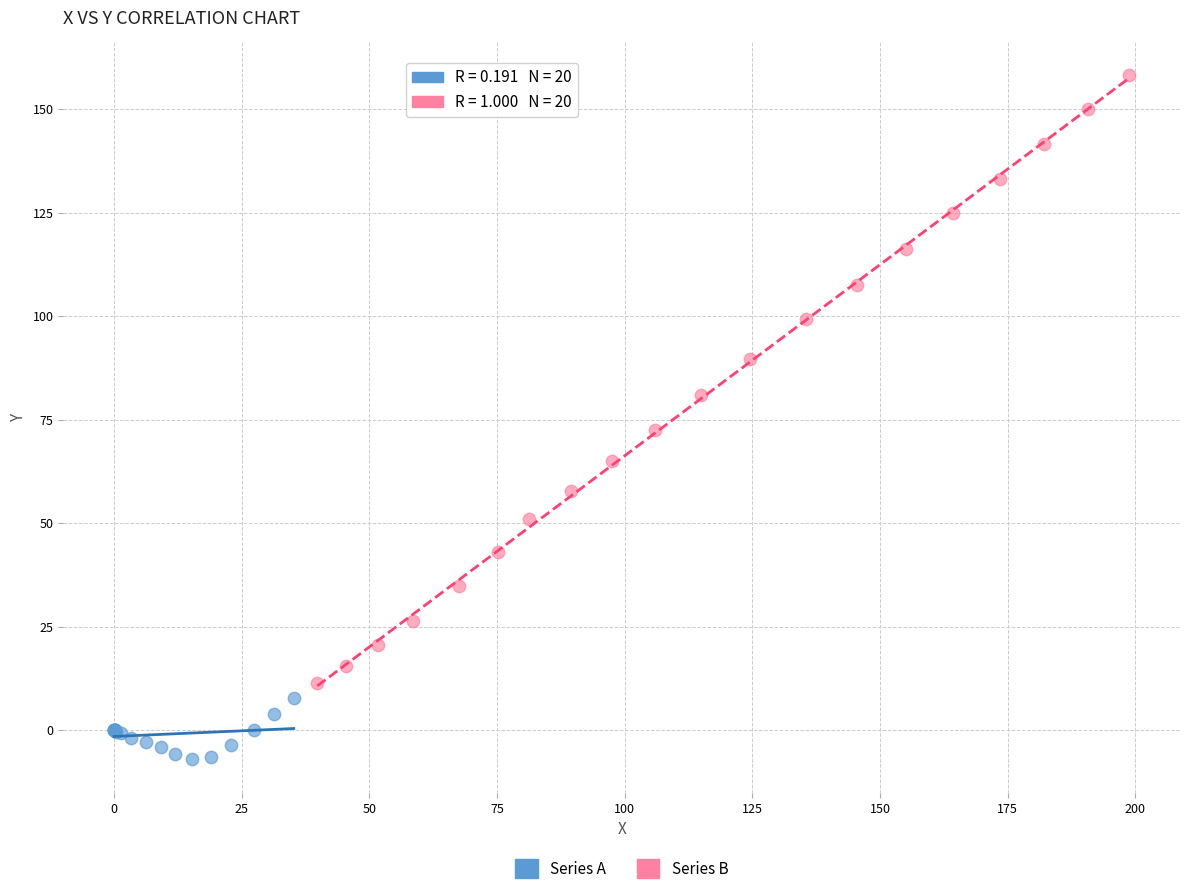

Which series contains the lowest Y value?

Series A